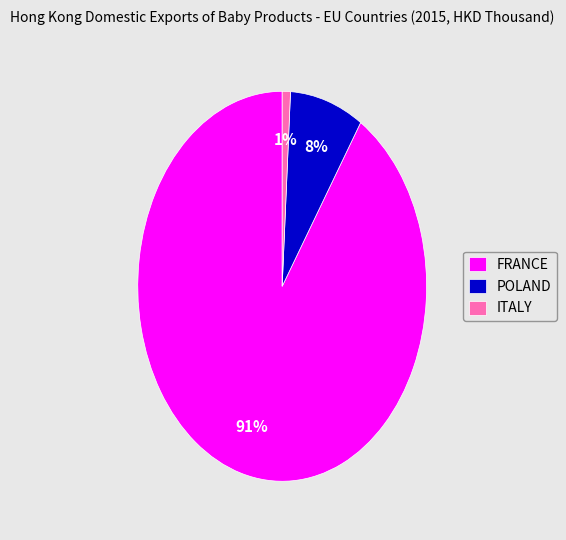

Which has a higher value, ITALY or POLAND?

POLAND